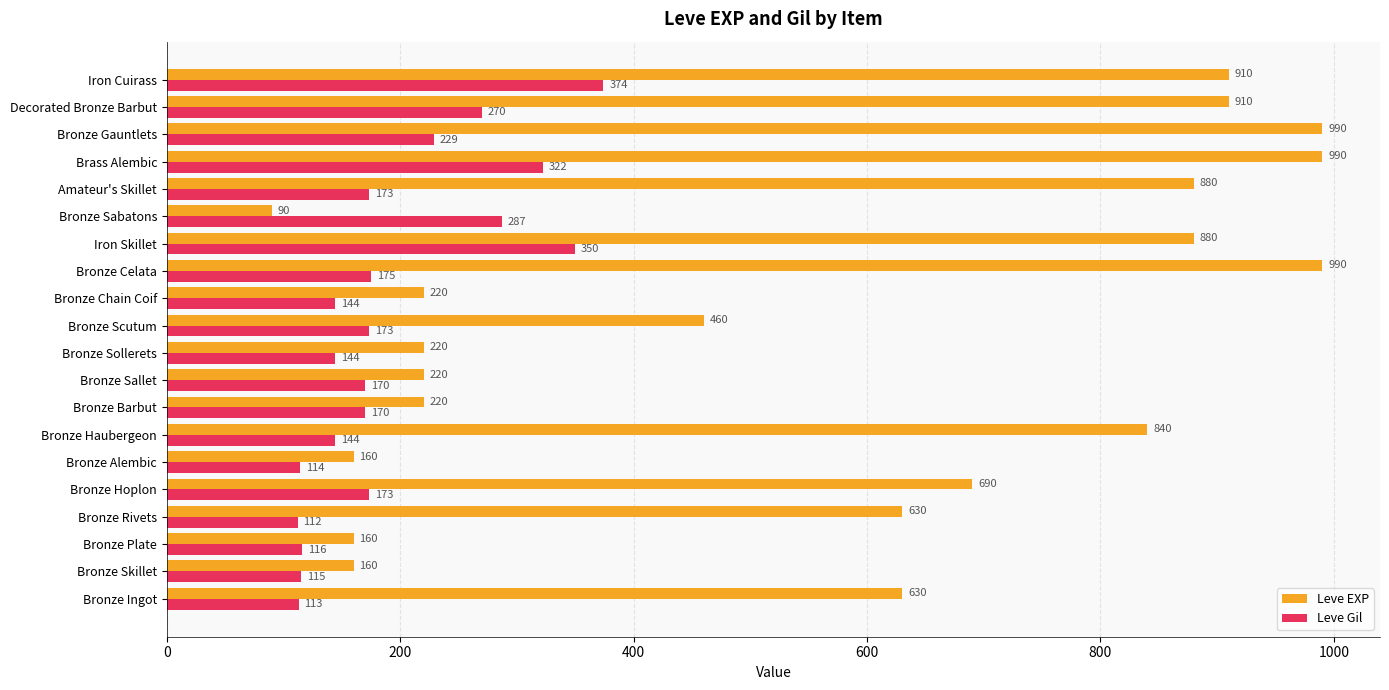

The Leve EXP series shows 1548 at Iron Cuirass. True or false?

False